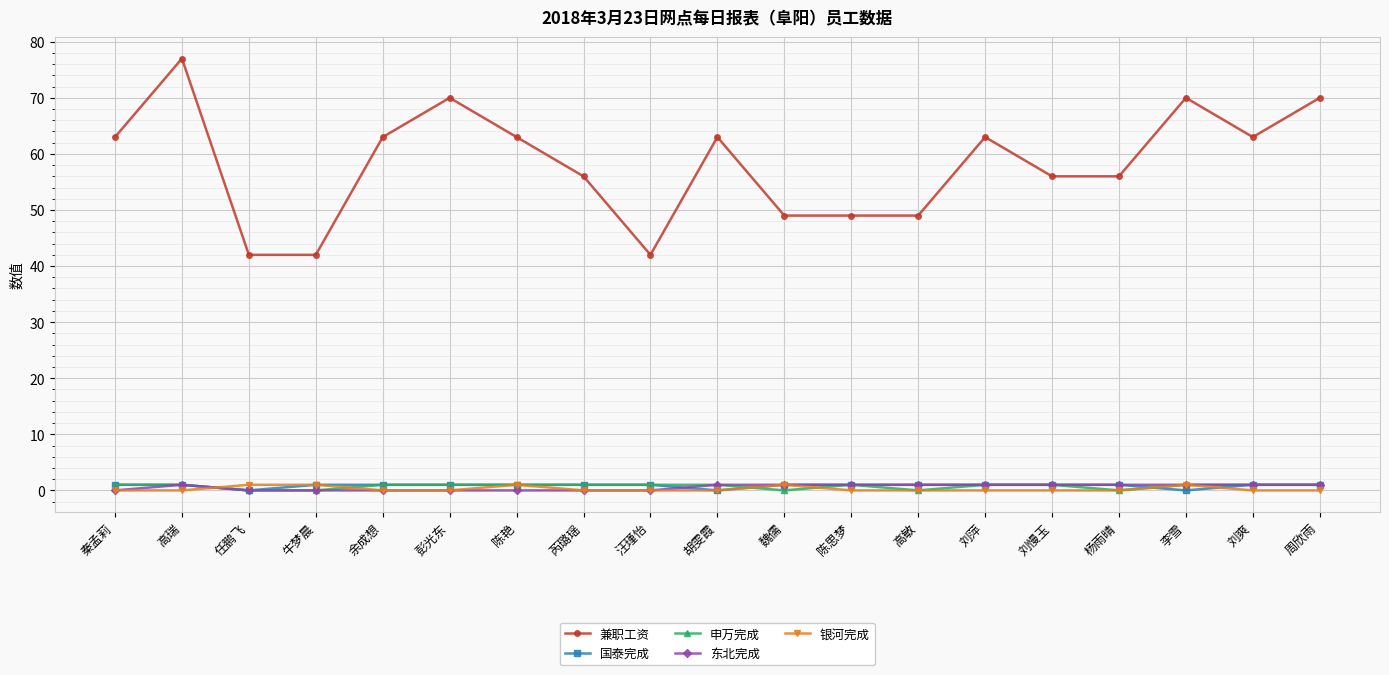

What is the label of the 2nd point from the right?

刘爽